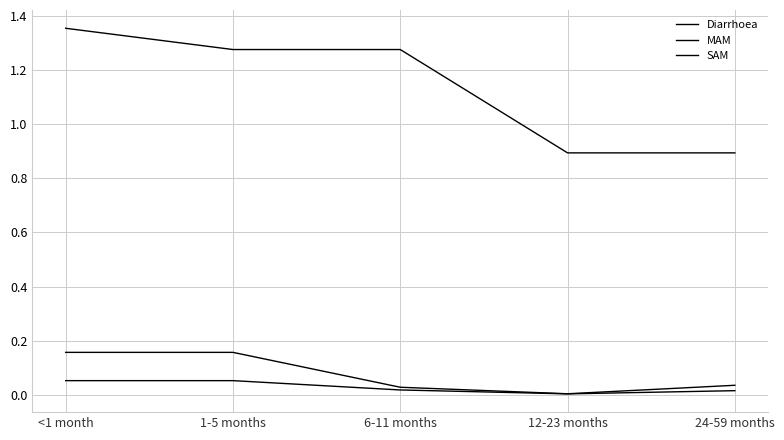

Is this an area chart (filled region under the line)?

No